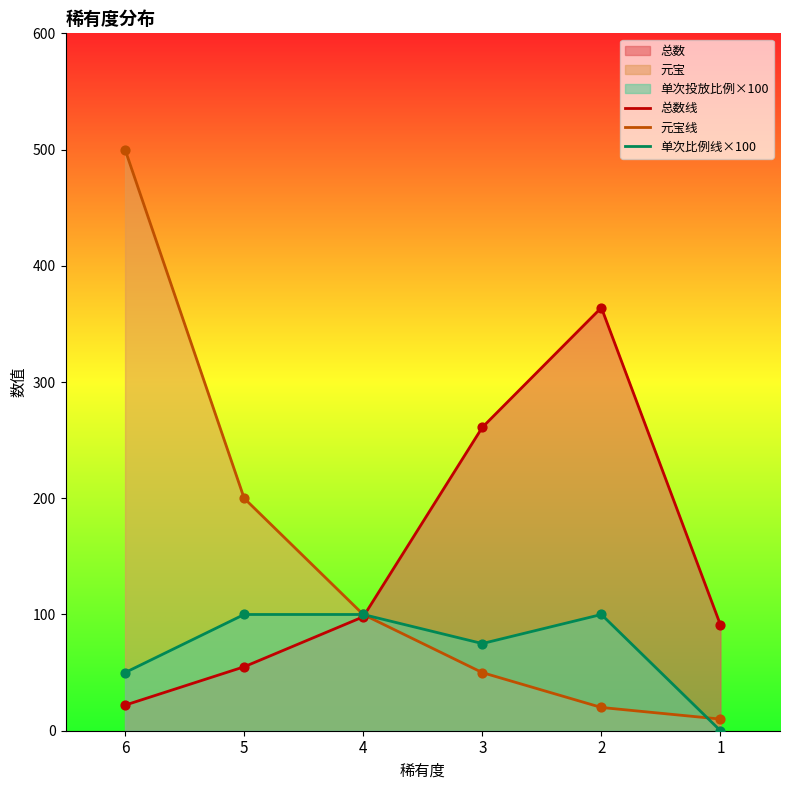

Which series has the largest total across all categories?

总数线